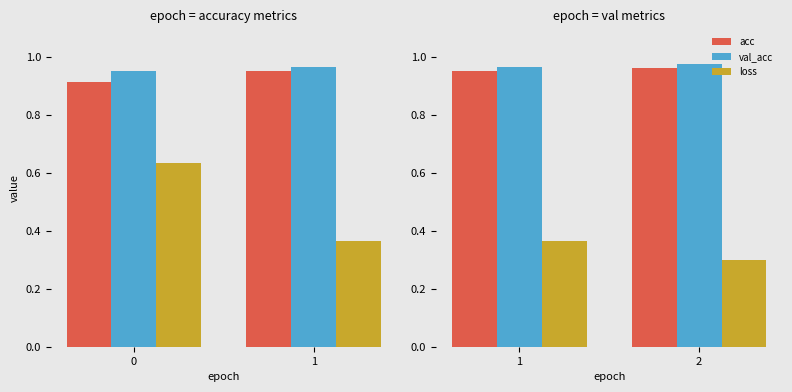

How many groups of bars are there?

2